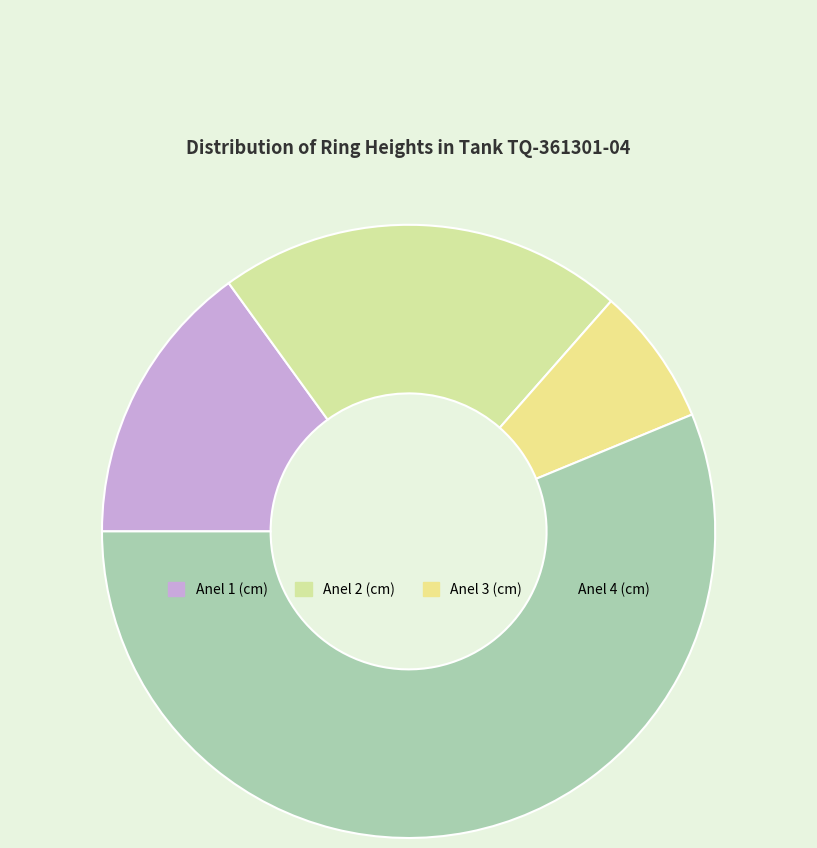

To the nearest percent, what is the difference between the Anel 1 (cm) and Anel 3 (cm) slice percentages?

8%